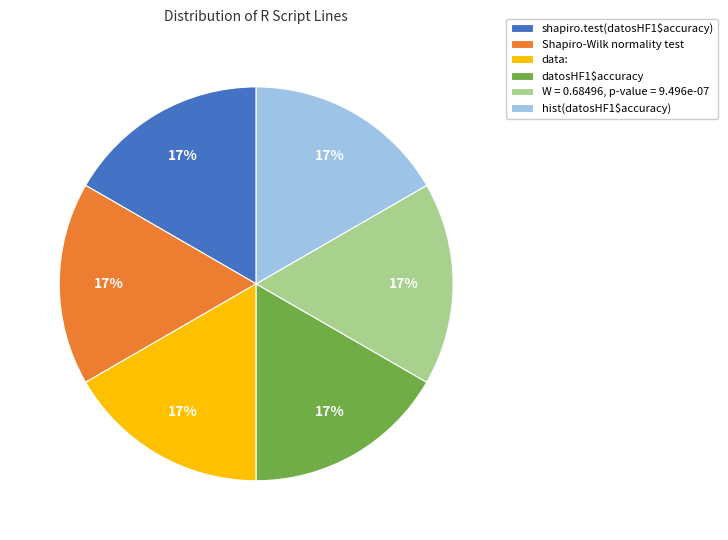

Is the sum of shapiro.test(datosHF1$accuracy) and data: greater than half?

No